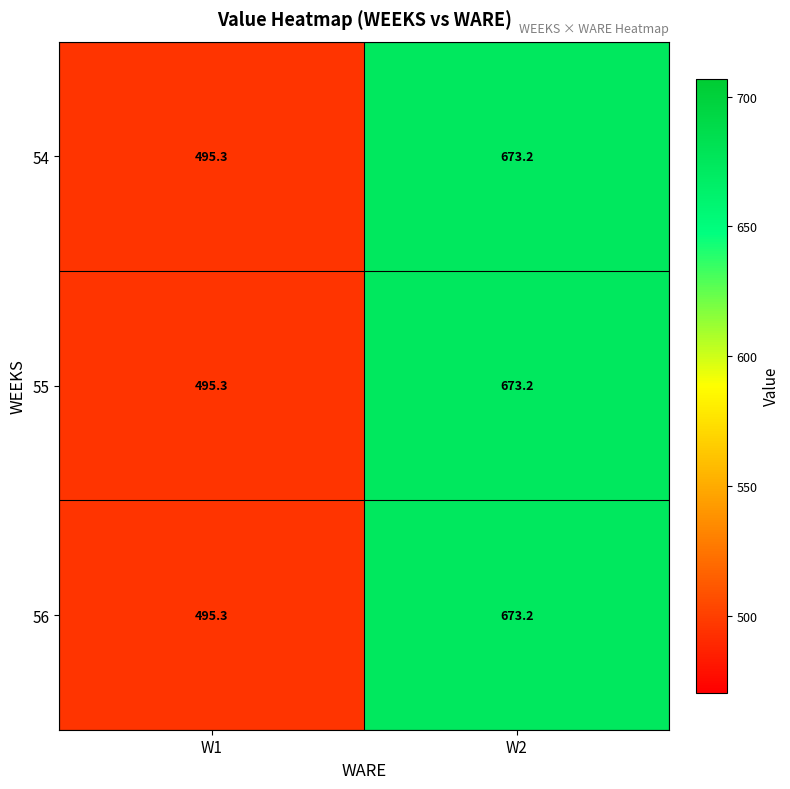

What is the total value across all series at W2?

2019.6